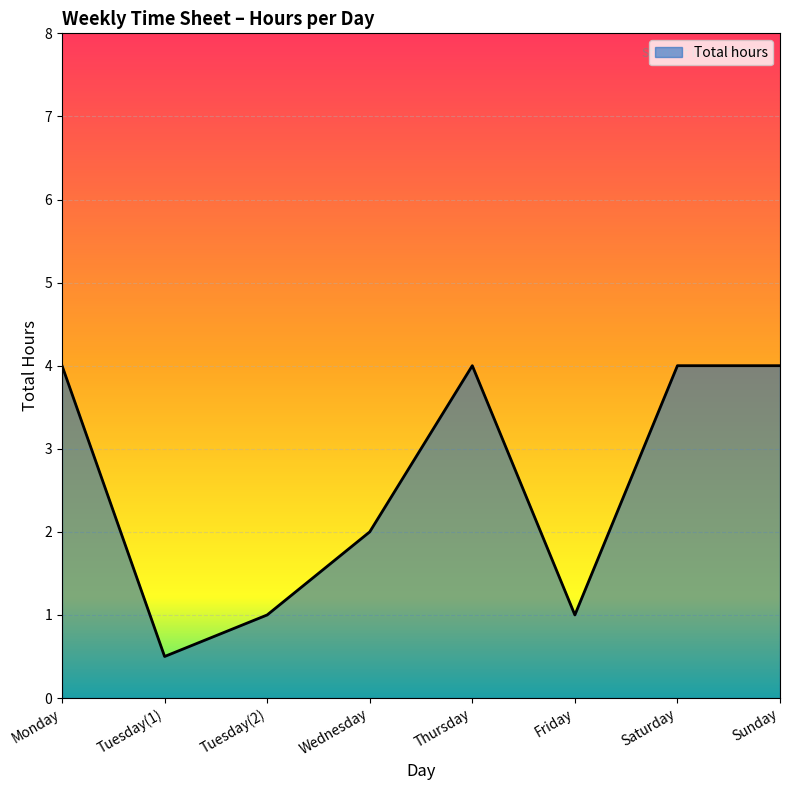

What is the maximum value shown in the chart?

4.0